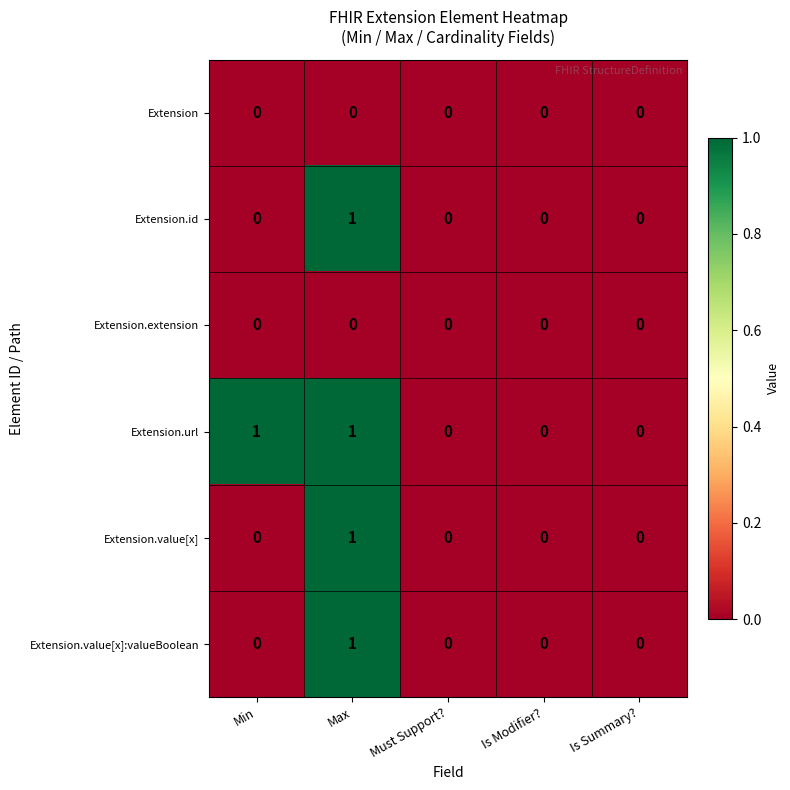

Between Min and Must Support?, which series saw the biggest shift?

Extension.url